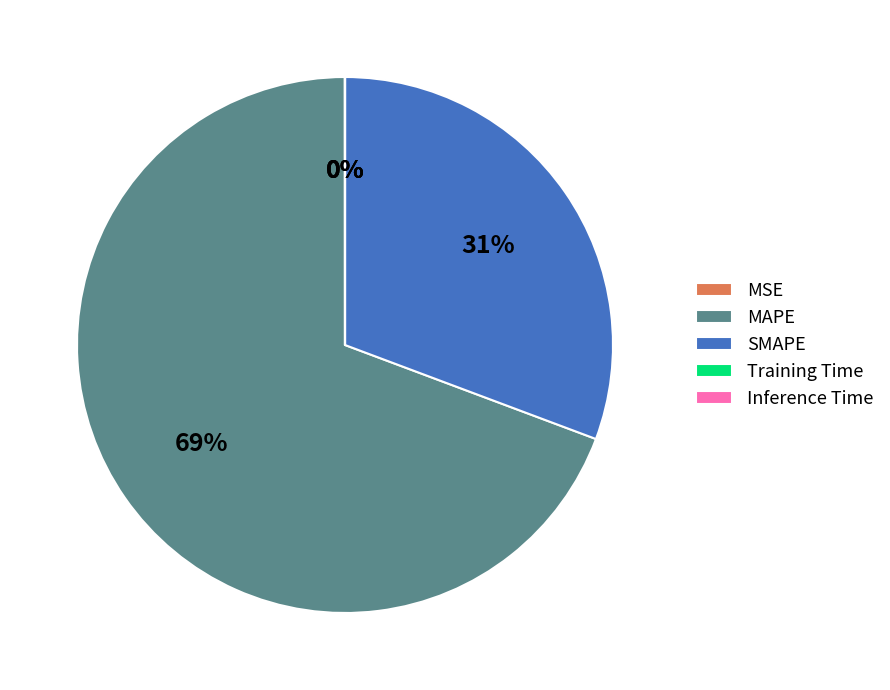

To the nearest percent, what percentage of the pie is MAPE?

69%